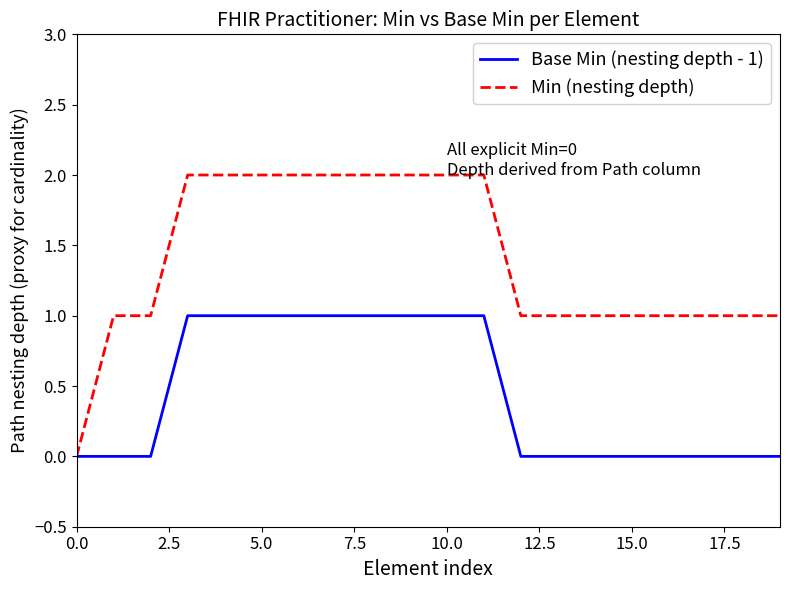

What is the highest value of the Min (nesting depth) series?

2